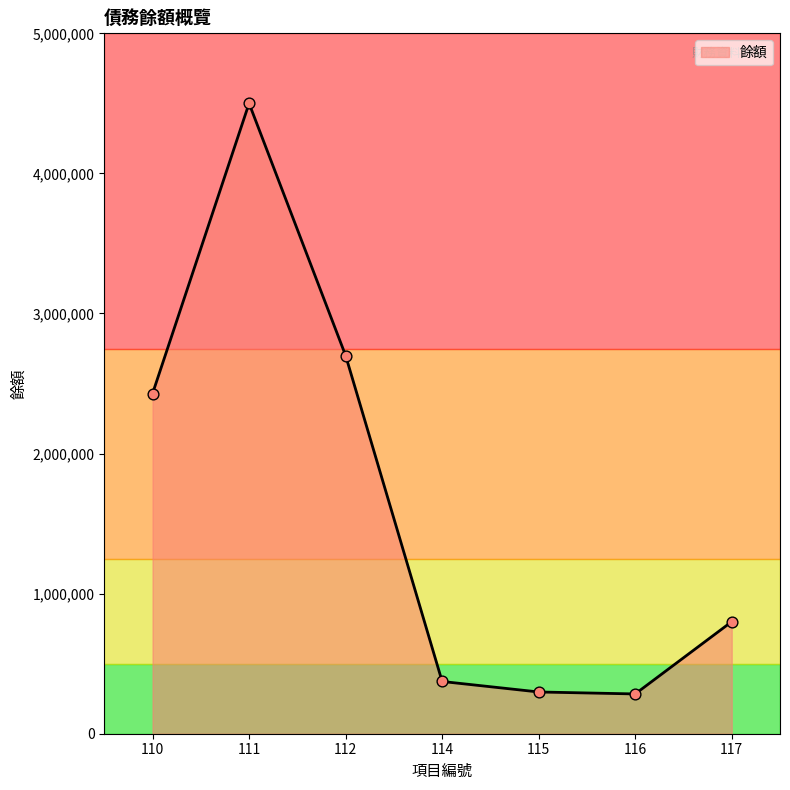

What is the ratio of the value at 110 to the value at 116?

8.6